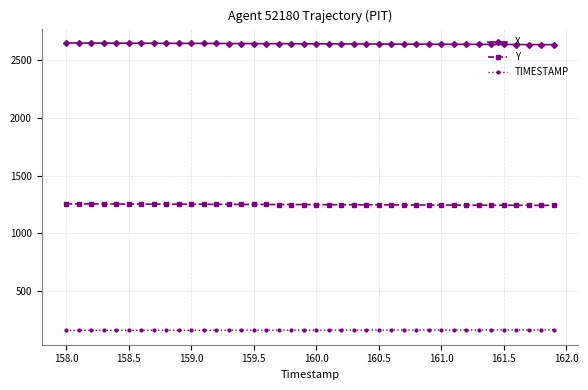

True or false: X and TIMESTAMP intersect in this chart.

False